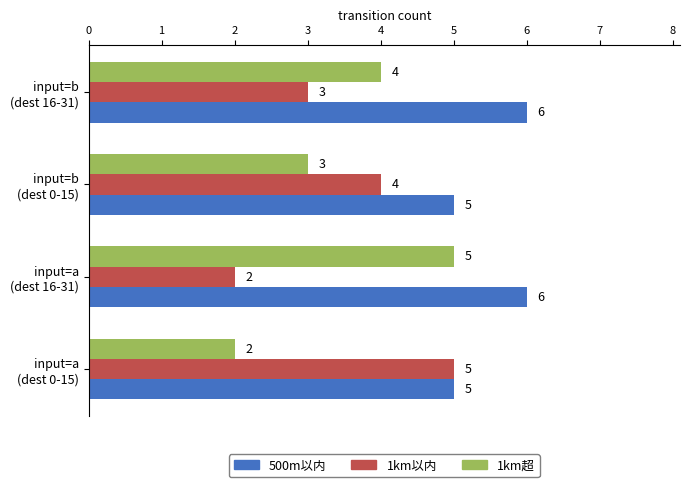

What is the difference between the second highest and second lowest values in the 1km超 series?

1